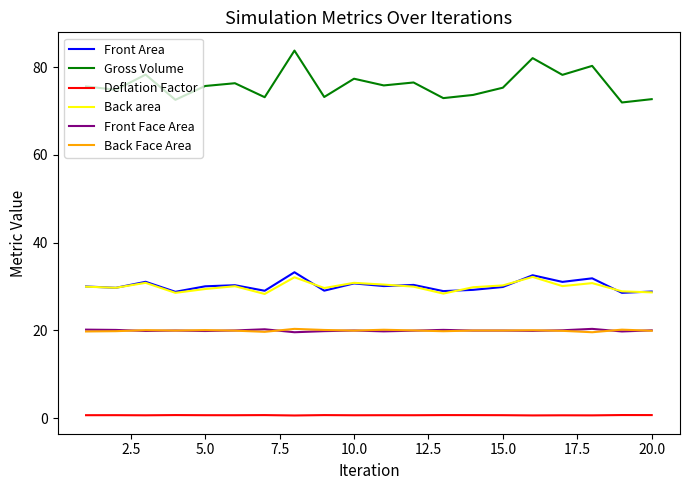

Which series has the largest range (max minus min)?

Gross Volume